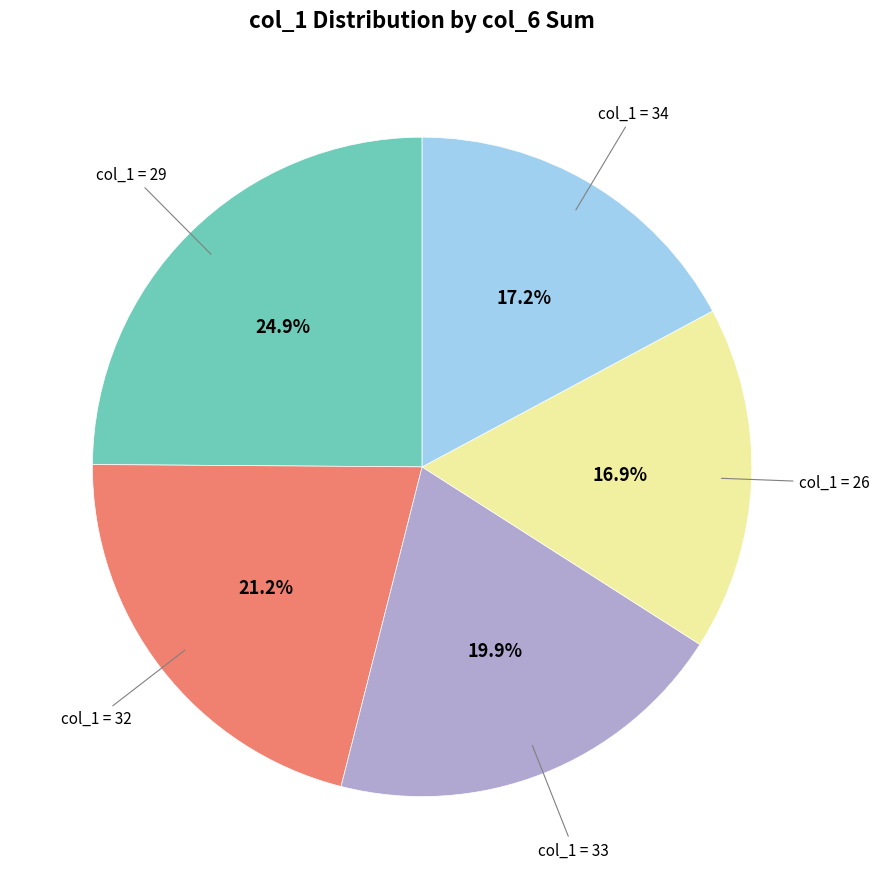

Is there any slice that represents more than half of the pie?

No